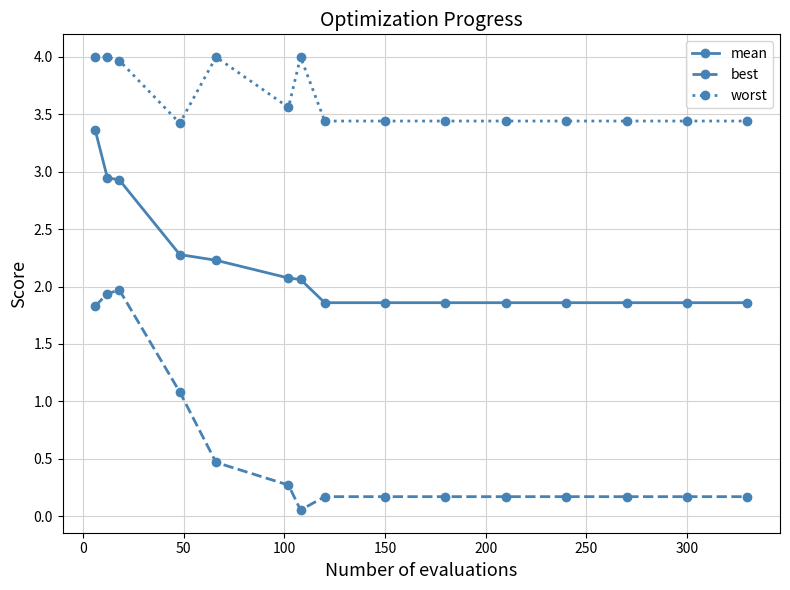

What is the value of the best point at the 12th from the left?

0.2